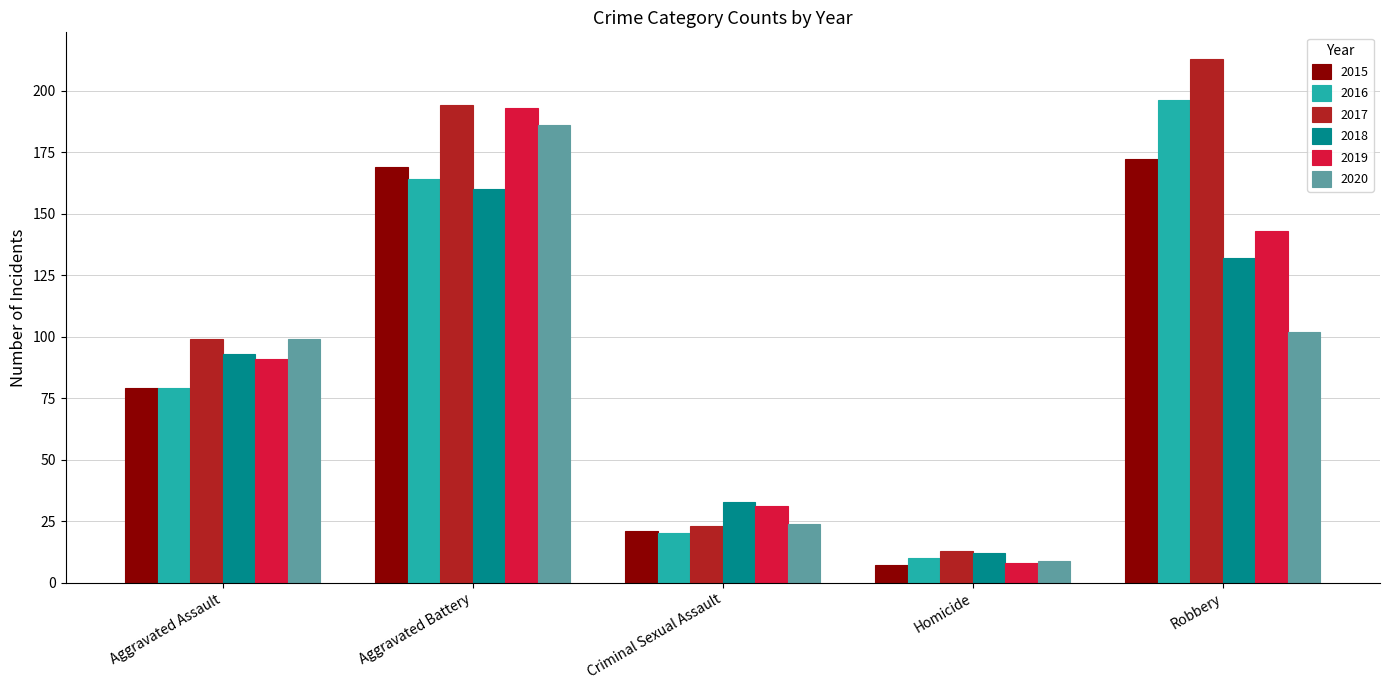

Reading right to left, list all the values displayed in this chart.

2015: Robbery=172	Homicide=7	Criminal Sexual Assault=21	Aggravated Battery=169	Aggravated Assault=79
2016: Robbery=196	Homicide=10	Criminal Sexual Assault=20	Aggravated Battery=164	Aggravated Assault=79
2017: Robbery=213	Homicide=13	Criminal Sexual Assault=23	Aggravated Battery=194	Aggravated Assault=99
2018: Robbery=132	Homicide=12	Criminal Sexual Assault=33	Aggravated Battery=160	Aggravated Assault=93
2019: Robbery=143	Homicide=8	Criminal Sexual Assault=31	Aggravated Battery=193	Aggravated Assault=91
2020: Robbery=102	Homicide=9	Criminal Sexual Assault=24	Aggravated Battery=186	Aggravated Assault=99